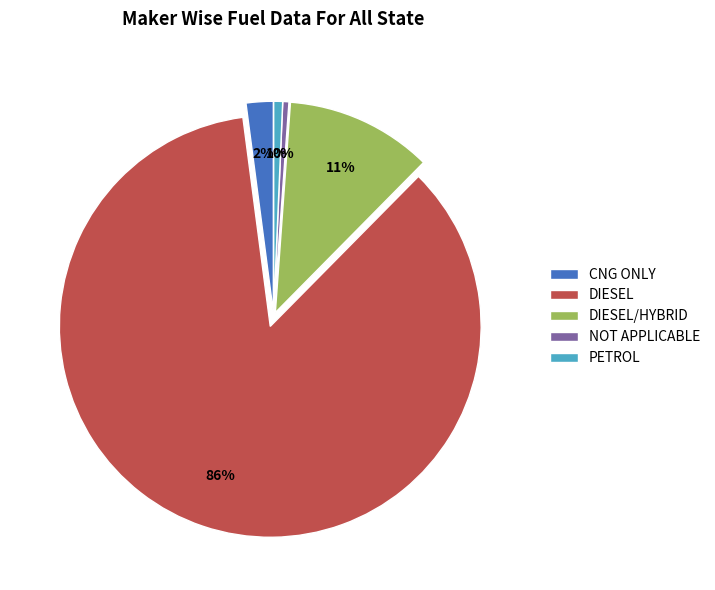

True or false: DIESEL/HYBRID accounts for 1% of the total.

False